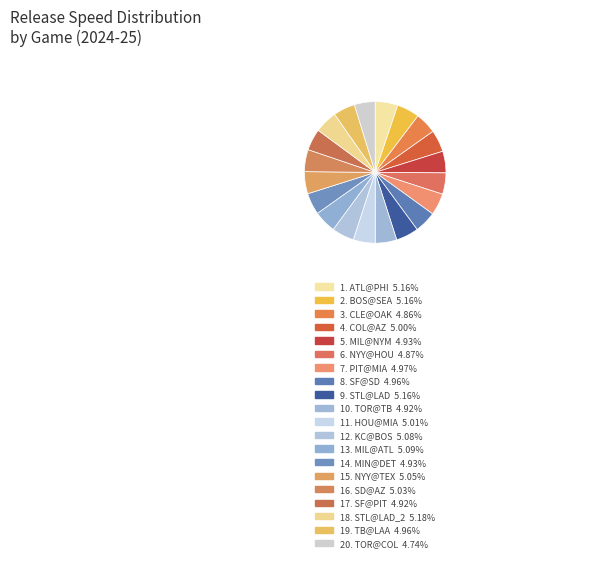

Count the number of slices in the pie.

20